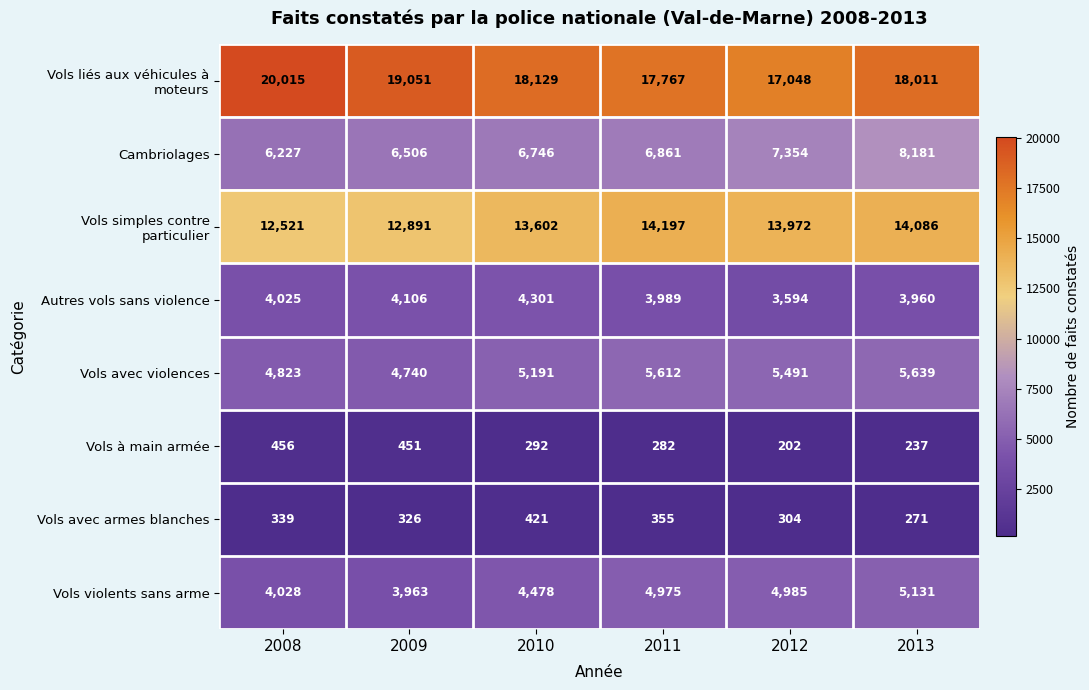

What is the difference between the highest and lowest values at 2011?

17485